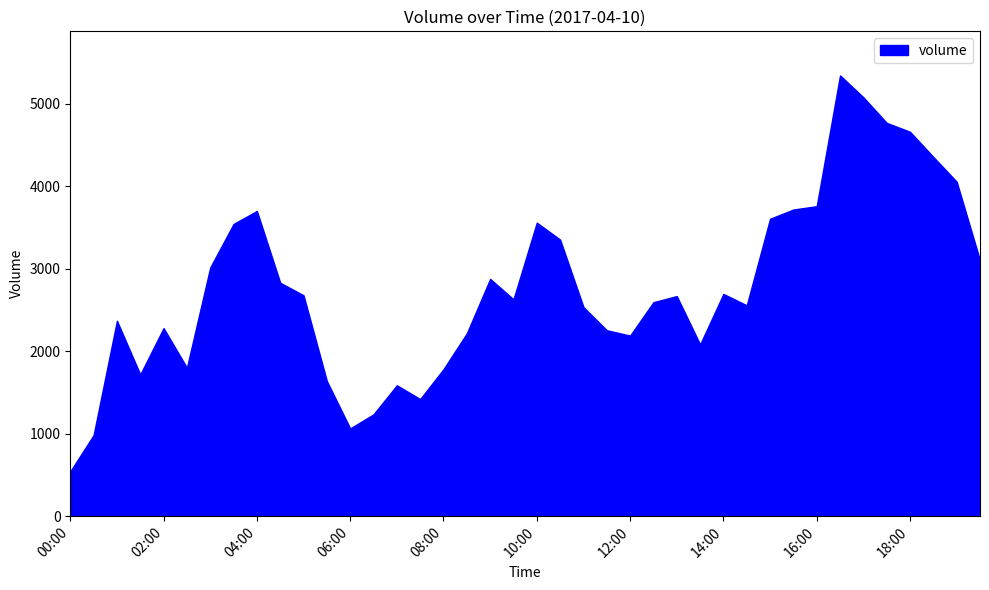

What position from the right is 10:00?

20